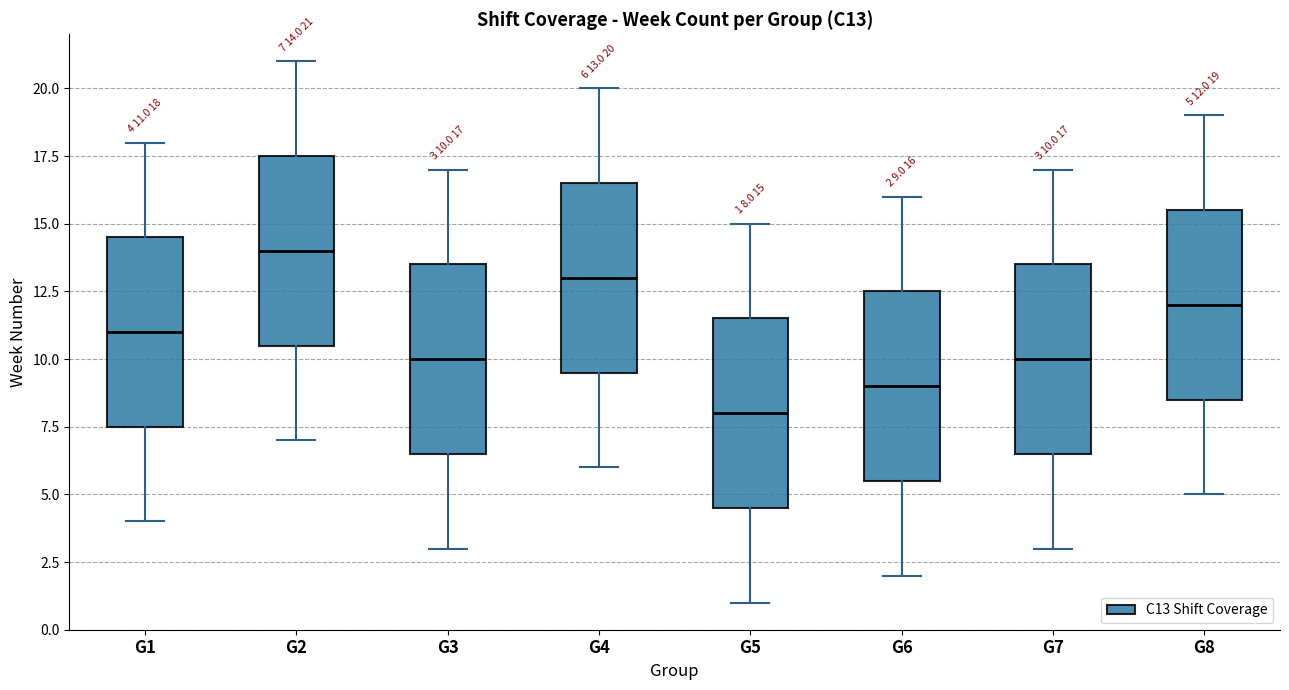

Which box has the lowest median line?

G5